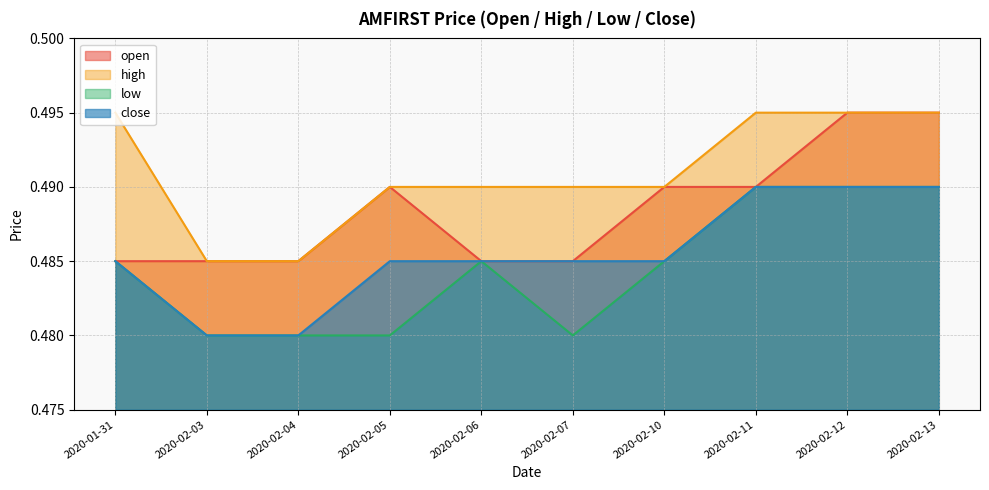

At which label does open reach its minimum?

2020-01-31